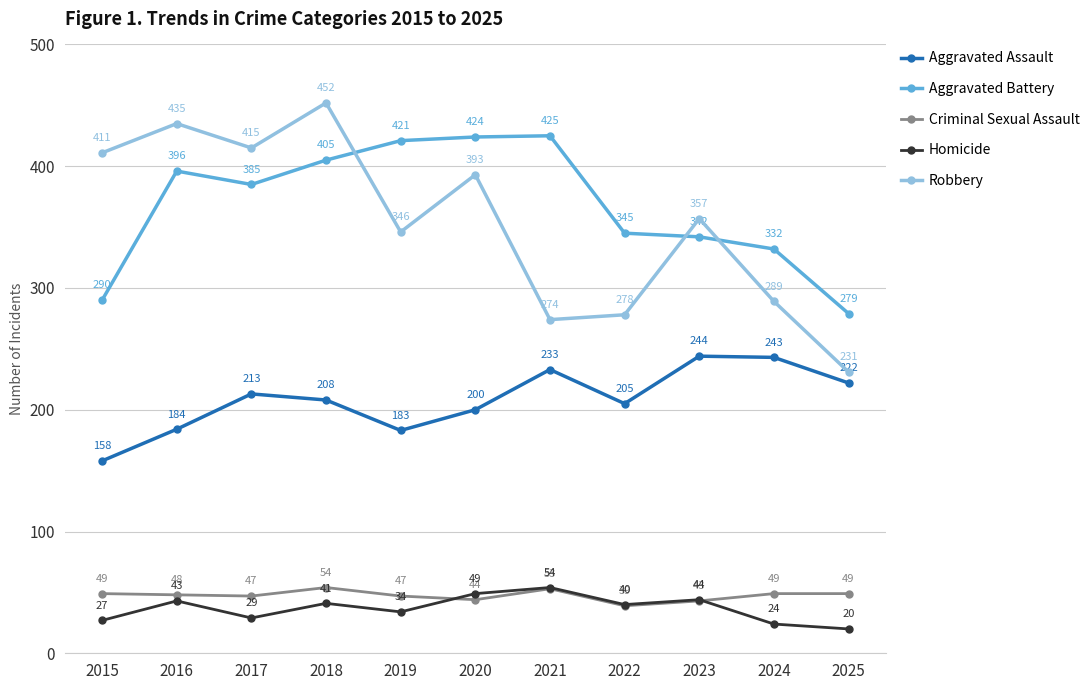

How many values in the Robbery series are below 357?

5